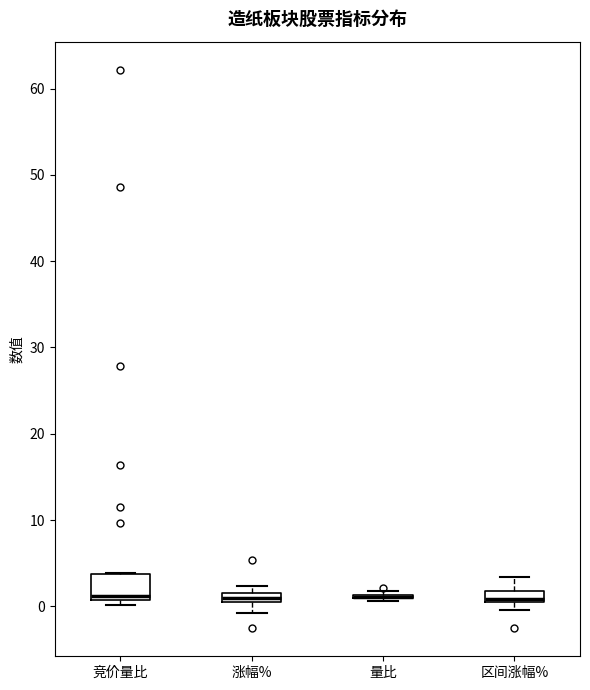

Where is the lower edge of the box for 涨幅% on the y-axis? The values are not printed on the chart, so give them approximately, as read against the axis.

1